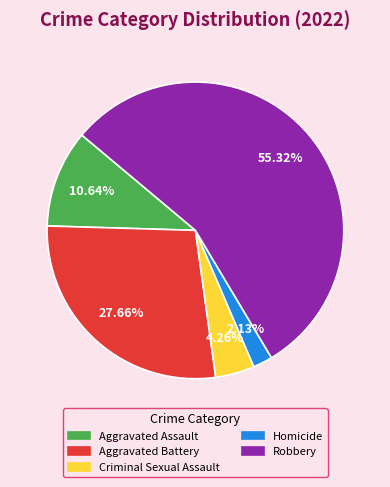

Which category has the biggest portion of the pie?

Robbery